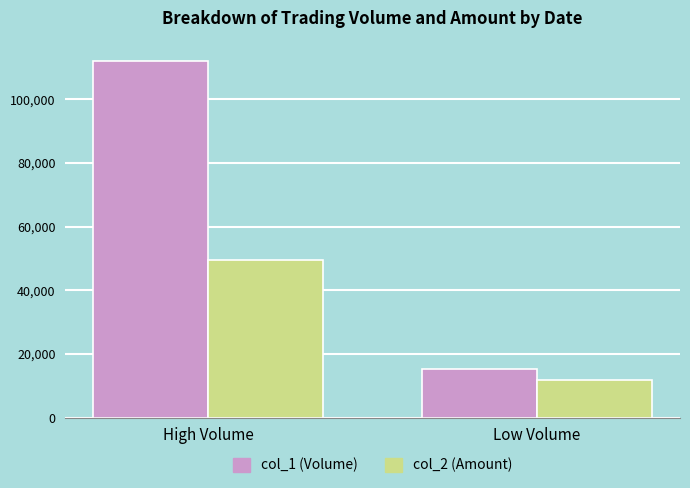

Reading left to right, list all the values displayed in this chart.

col_1 (Volume): High Volume=112000.0	Low Volume=15375.0
col_2 (Amount): High Volume=49407.5	Low Volume=11690.6